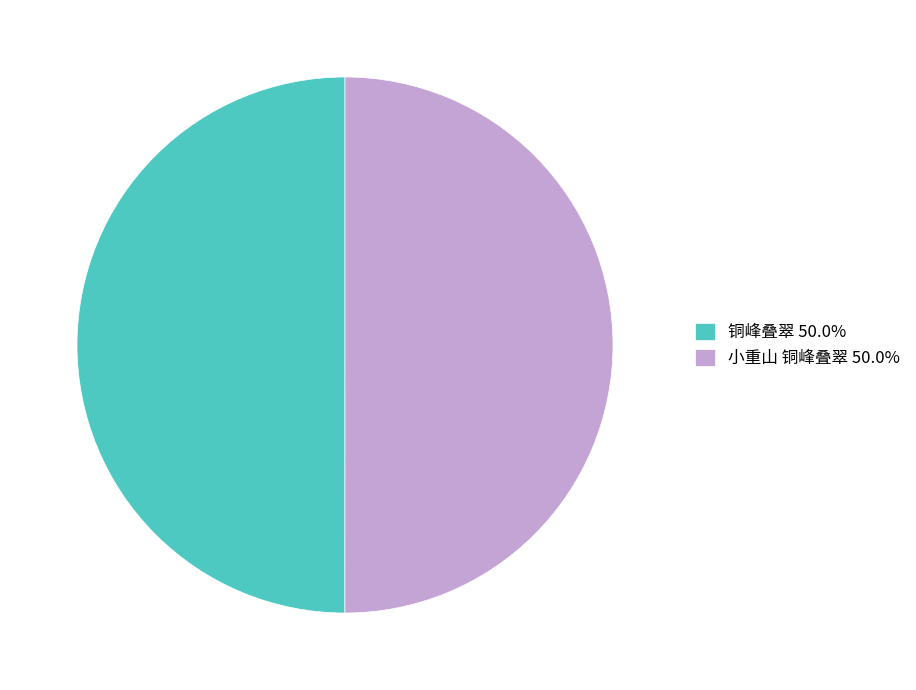

Combined, do 小重山 铜峰叠翠 50.0% and 铜峰叠翠 50.0% account for over 50%?

Yes